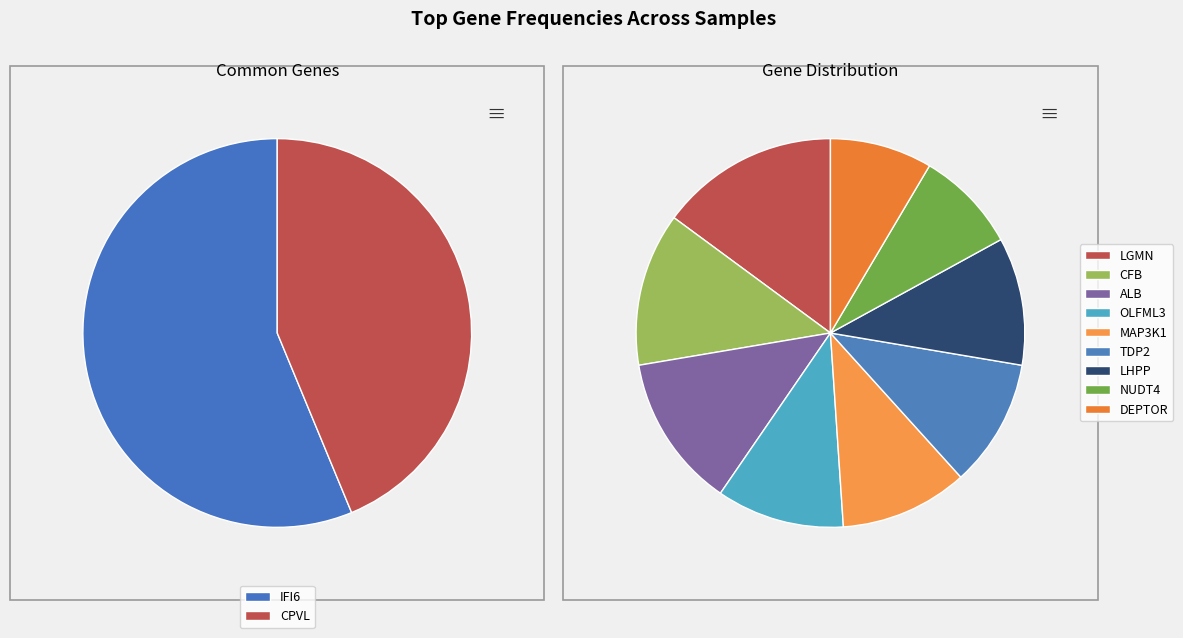

What is the ratio of the value at LGMN to the value at OLFML3?

1.4